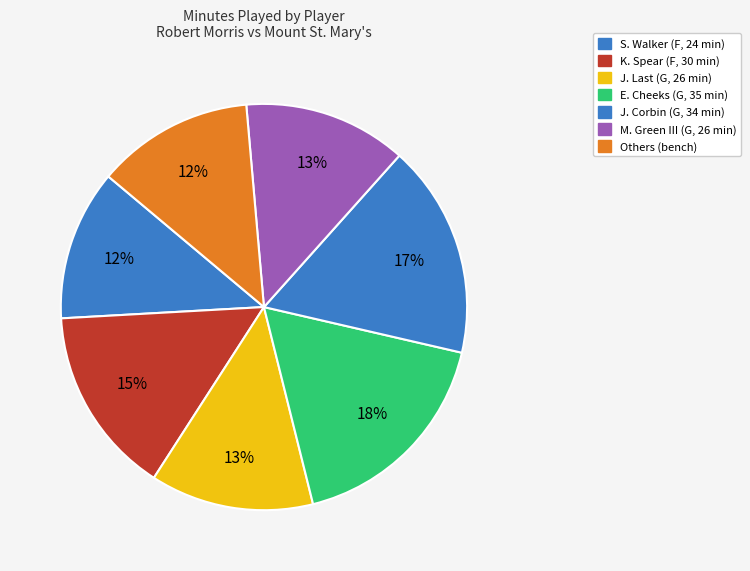

How many slices are in this pie chart?

7